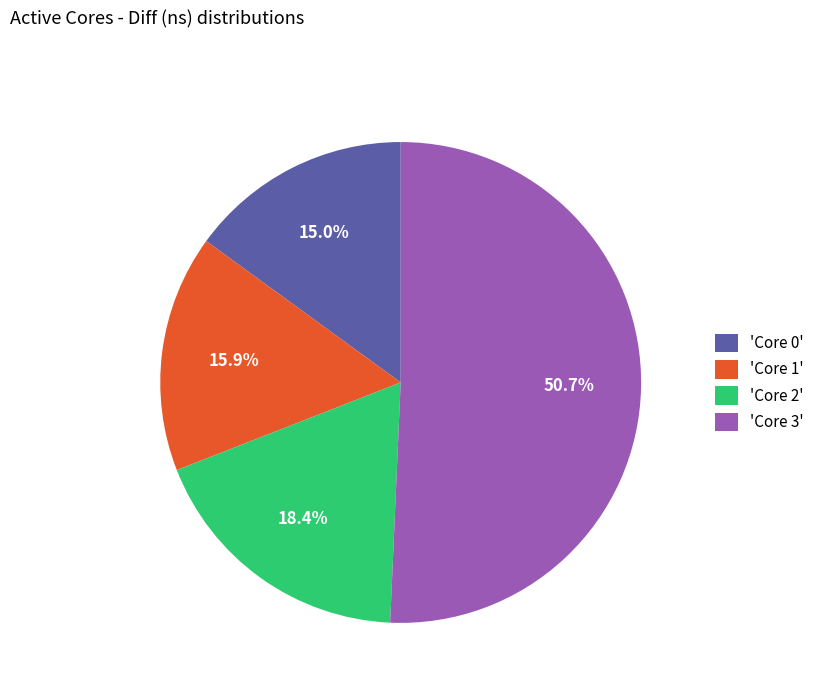

Combined, what portion of the pie is 'Core 3' and 'Core 0'?

65.7%